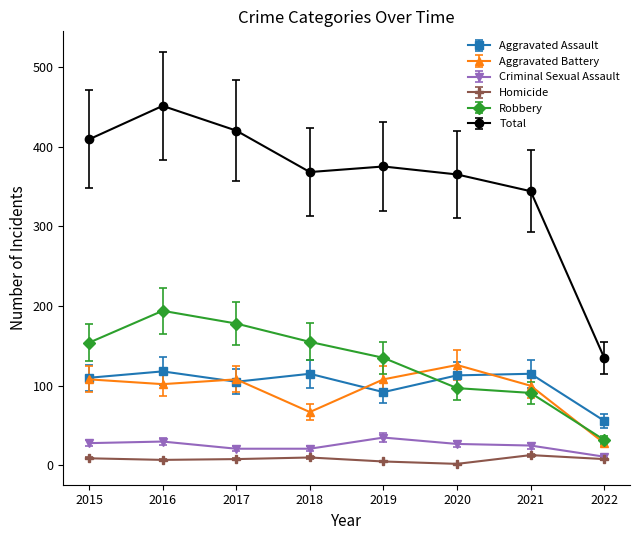

Is it true that Homicide equals 8 at 2017?

True